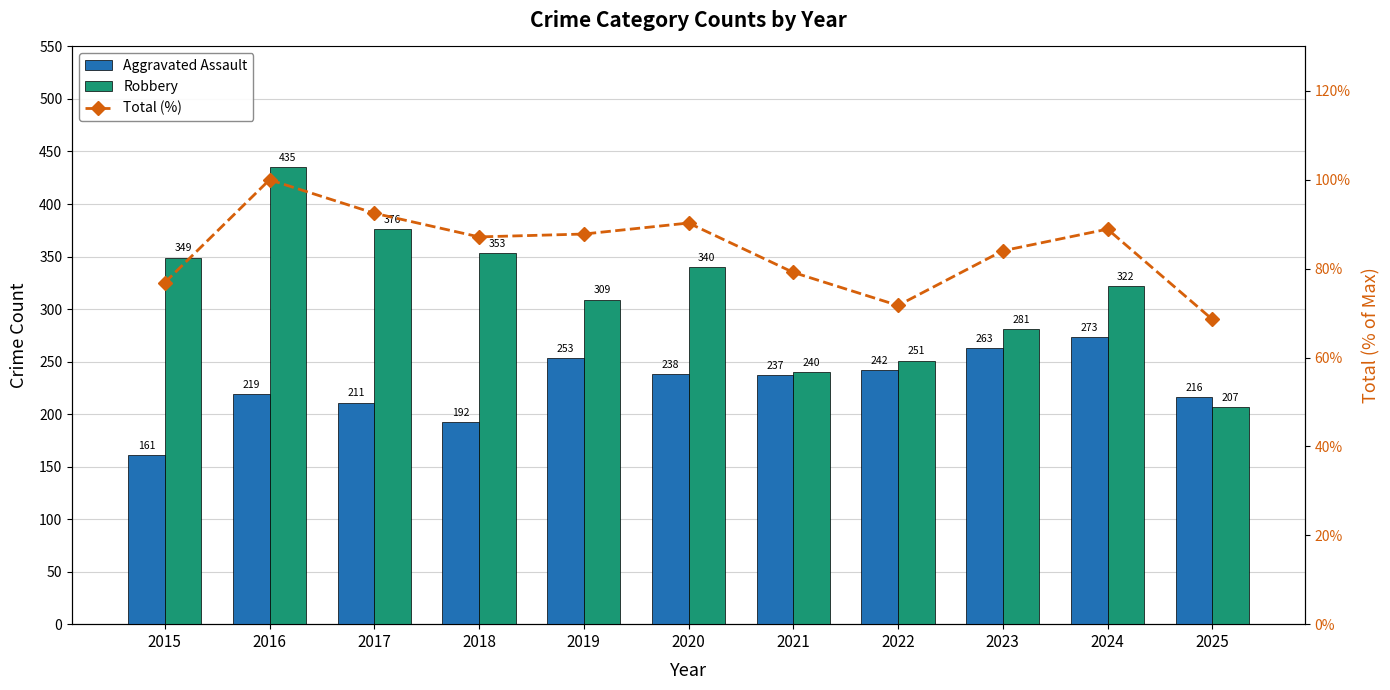

Reading left to right, transcribe all the data shown in this chart.

Aggravated Assault: 161.0	219.0	211.0	192.0	253.0	238.0	237.0	242.0	263.0	273.0	216.0
Robbery: 349.0	435.0	376.0	353.0	309.0	340.0	240.0	251.0	281.0	322.0	207.0
Total (%): 76.9	100.0	92.5	87.1	87.8	90.3	79.2	71.7	84.0	88.9	68.6